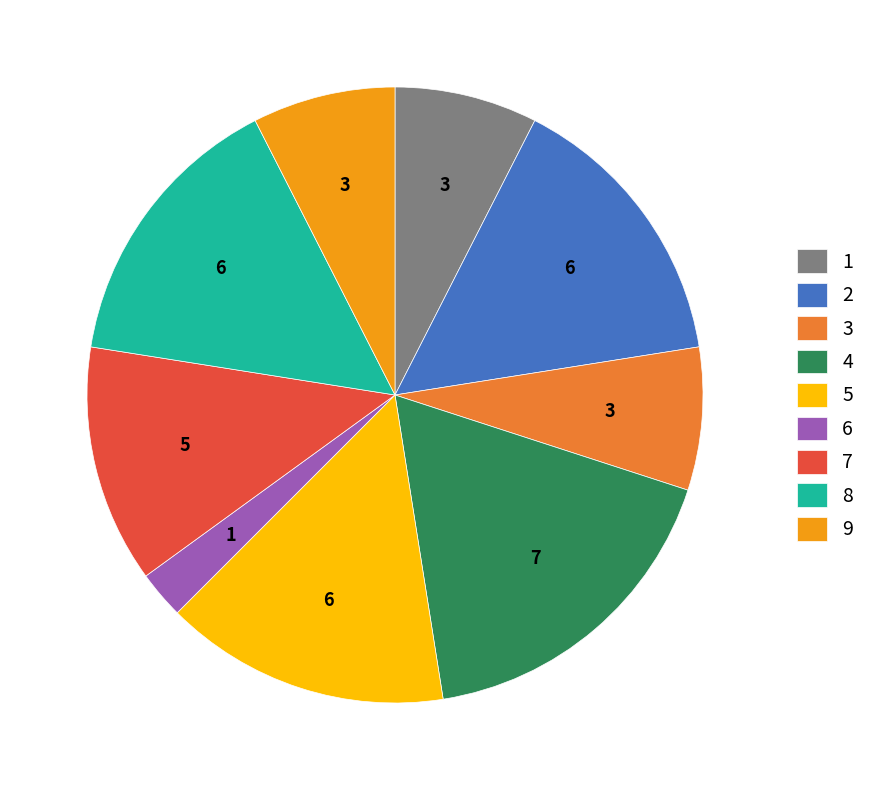

What is the ratio of the value at 5 to the value at 9?

2.0